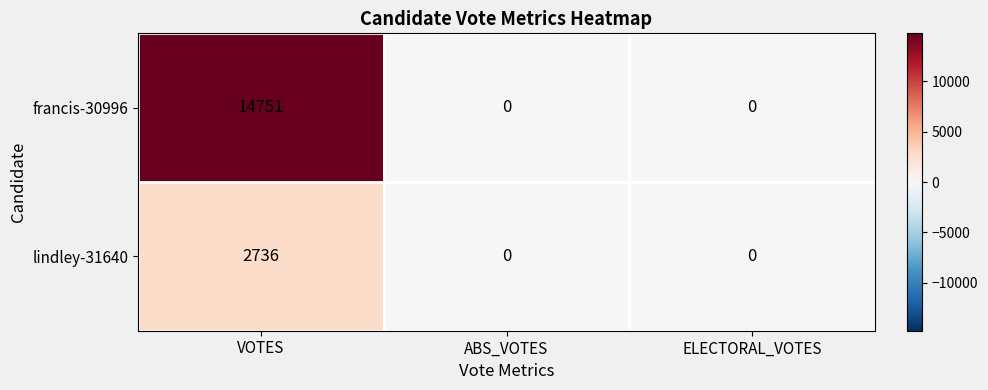

The value of francis-30996 at VOTES is 22172. True or false?

False